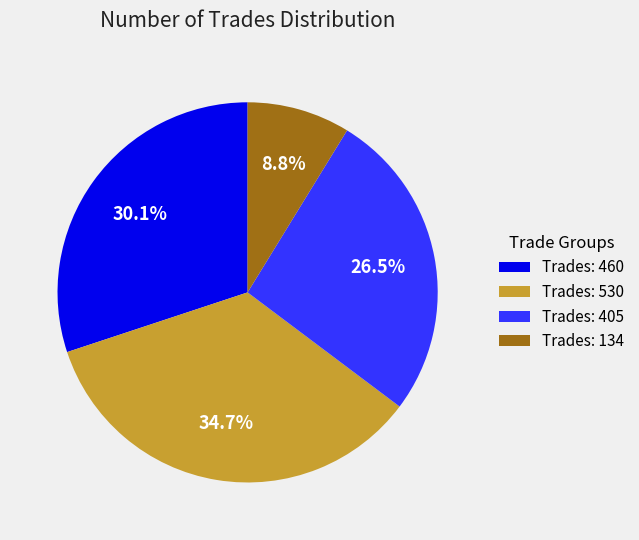

Combined, do Trades: 460 and Trades: 405 account for over 50%?

Yes